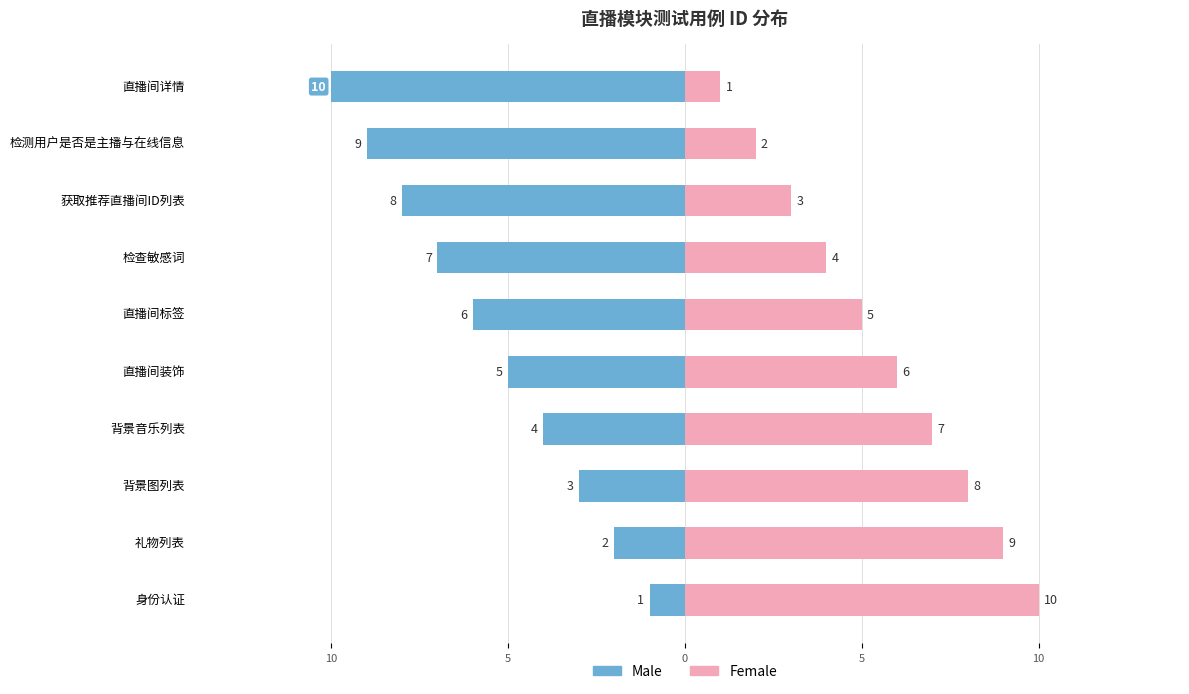

True or false: Male has a value of -4 at 检查敏感词.

False